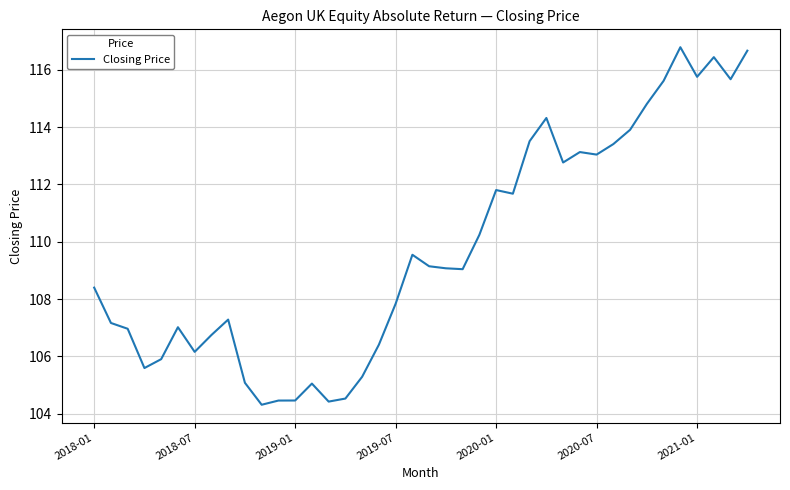

What is the difference between the maximum and minimum values?

12.5